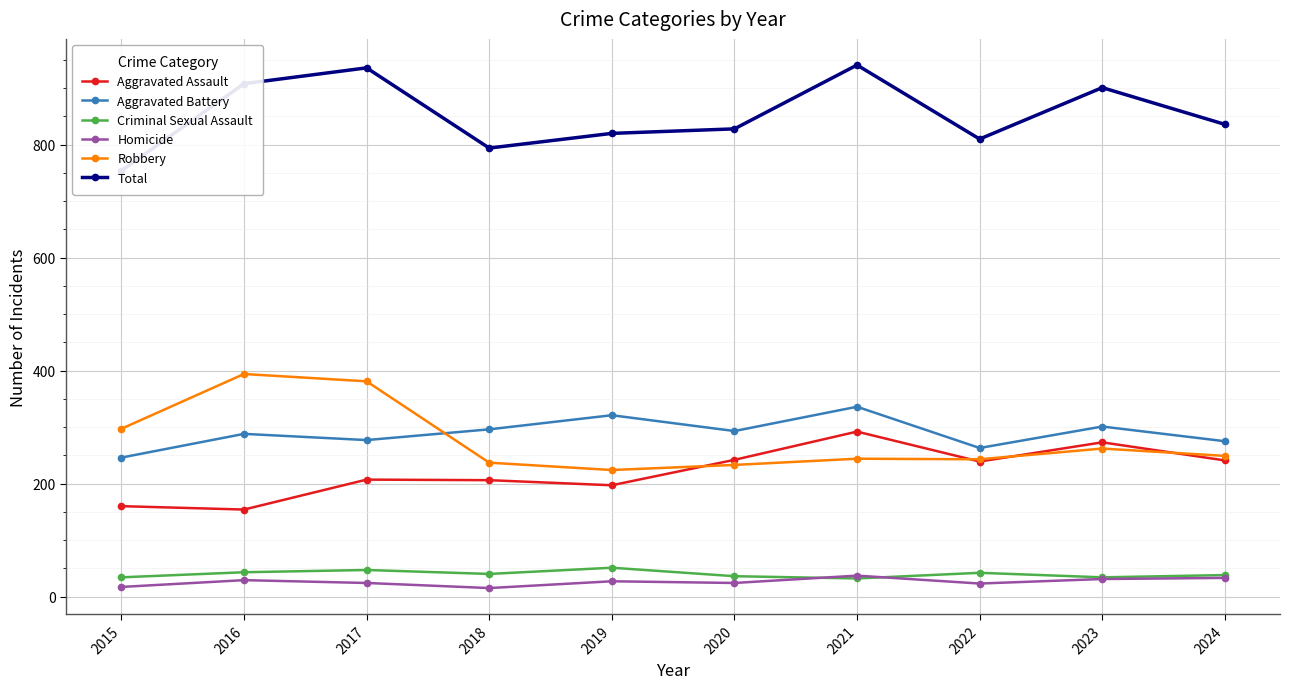

True or false: Homicide and Aggravated Assault intersect in this chart.

False